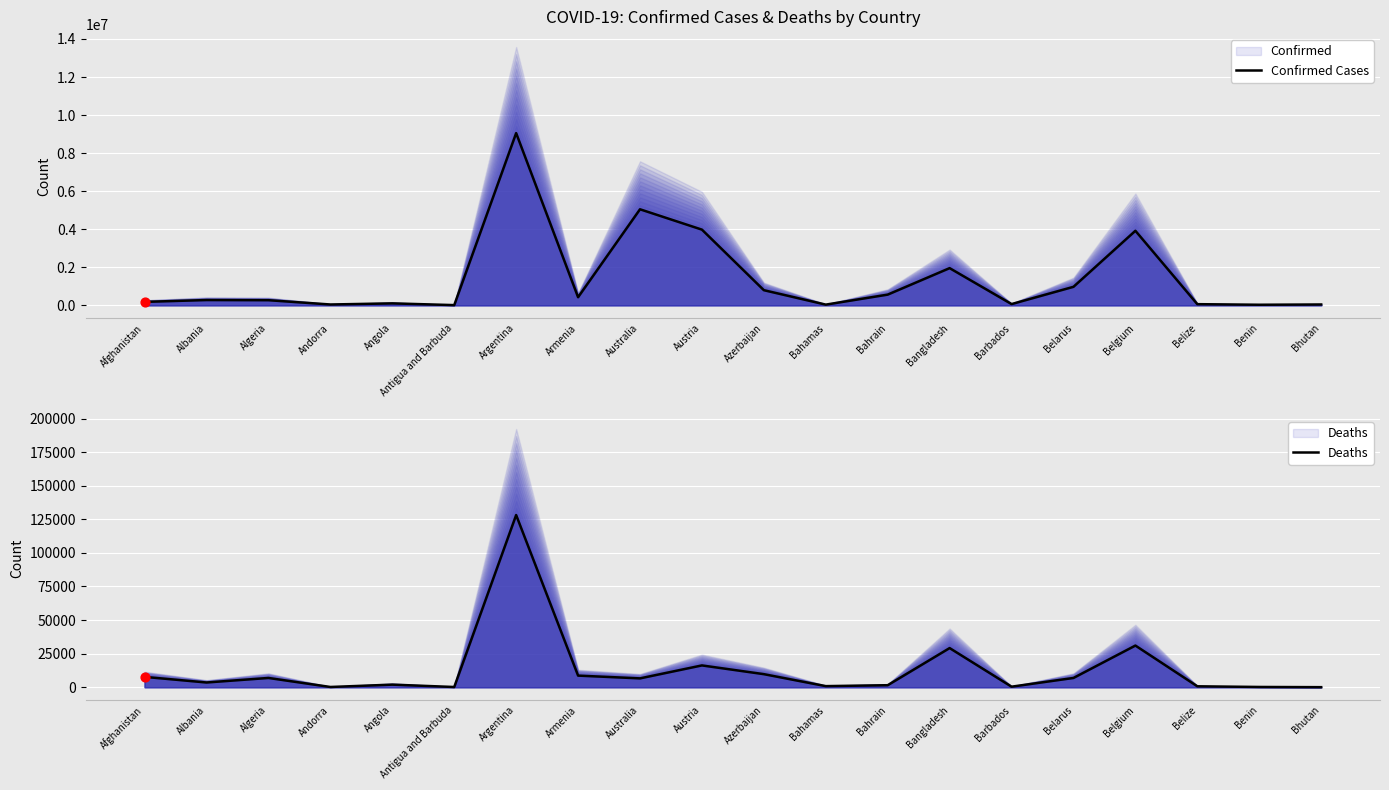

What are all the series names shown in the legend?

Confirmed Cases, Deaths